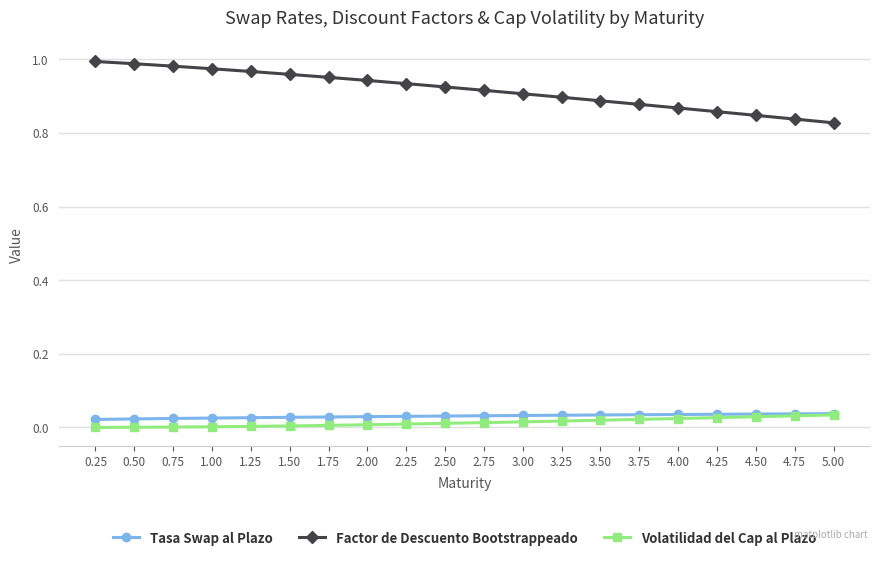

What position from the right is 4.75?

2